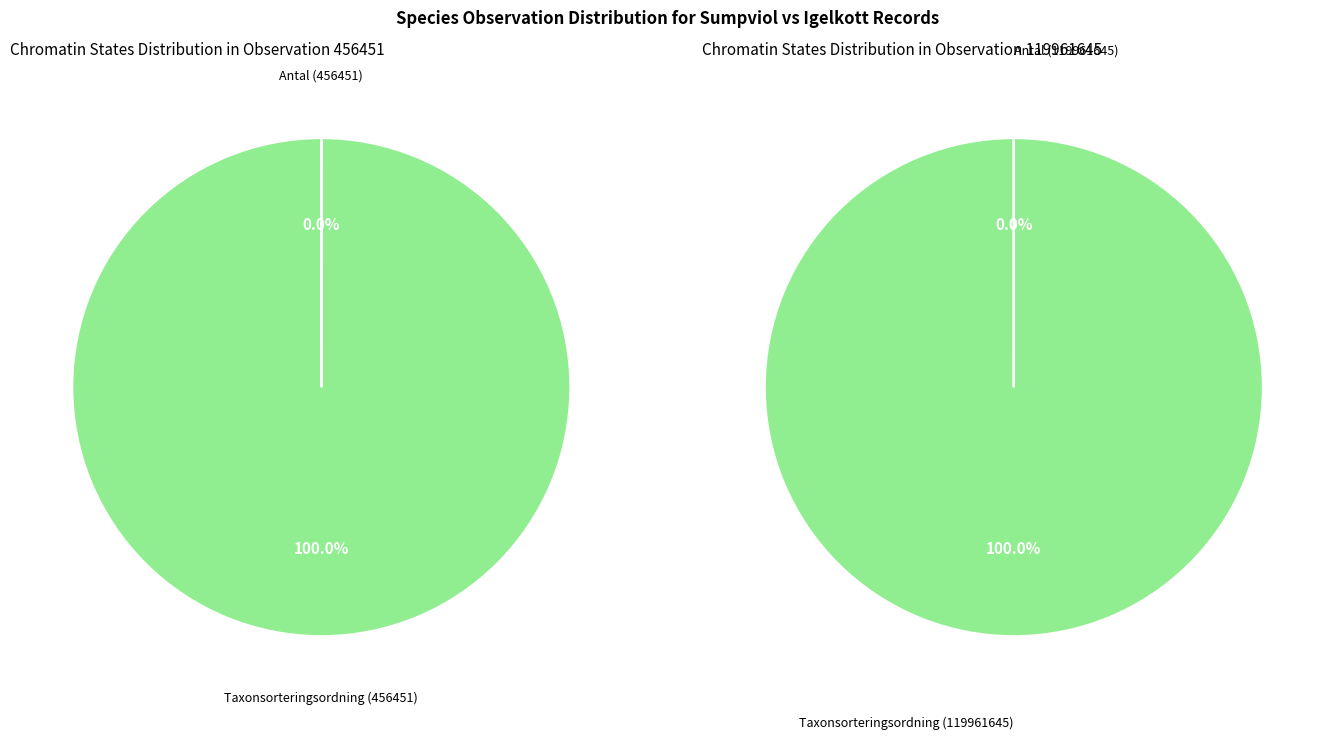

True or false: Taxonsorteringsordning accounts for 99% of the total.

False